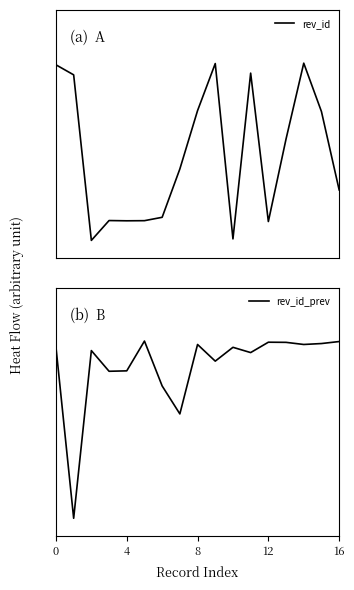

Which series has the largest range (max minus min)?

rev_id